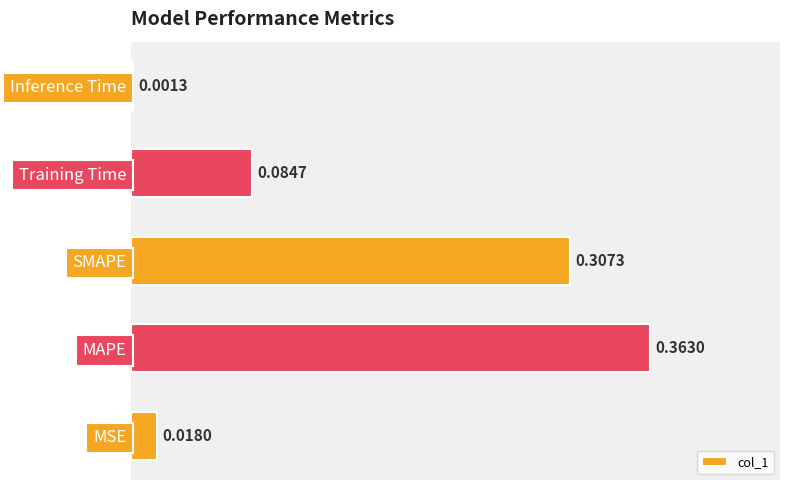

Which category has the highest value across all series?

MAPE